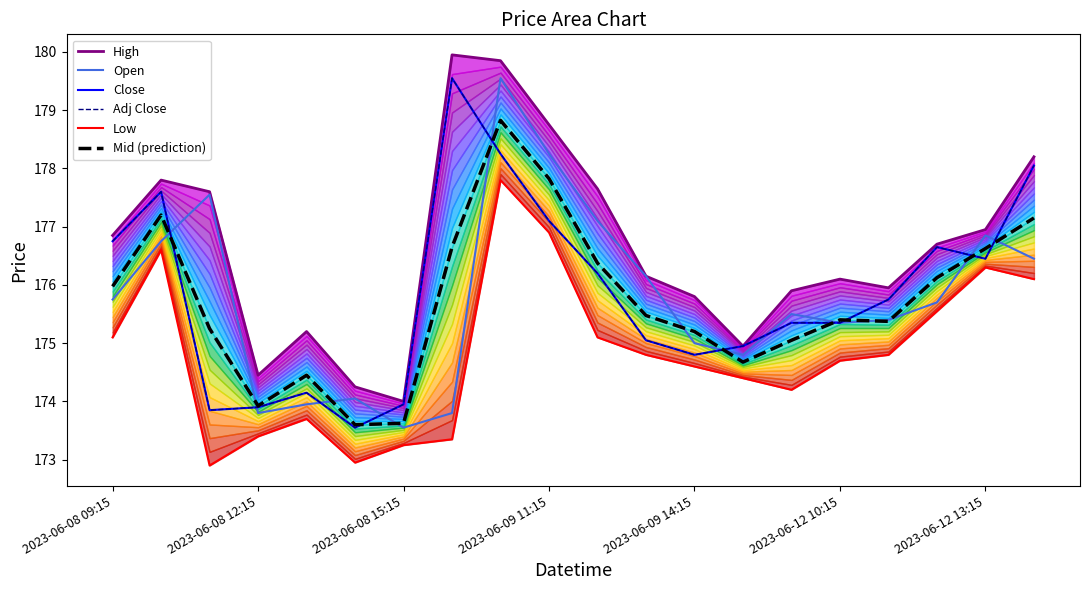

List the labels in order of Adj Close value, smallest first.

2023-06-12 10:15, 2023-06-08 15:15, 2023-06-09 11:15, 2023-06-12 13:15, 2023-06-09 14:15, 12, 13, 11, 14, 15, 16, 10, 18, 17, 2023-06-08 09:15, 9, 2023-06-08 12:15, 19, 8, 7